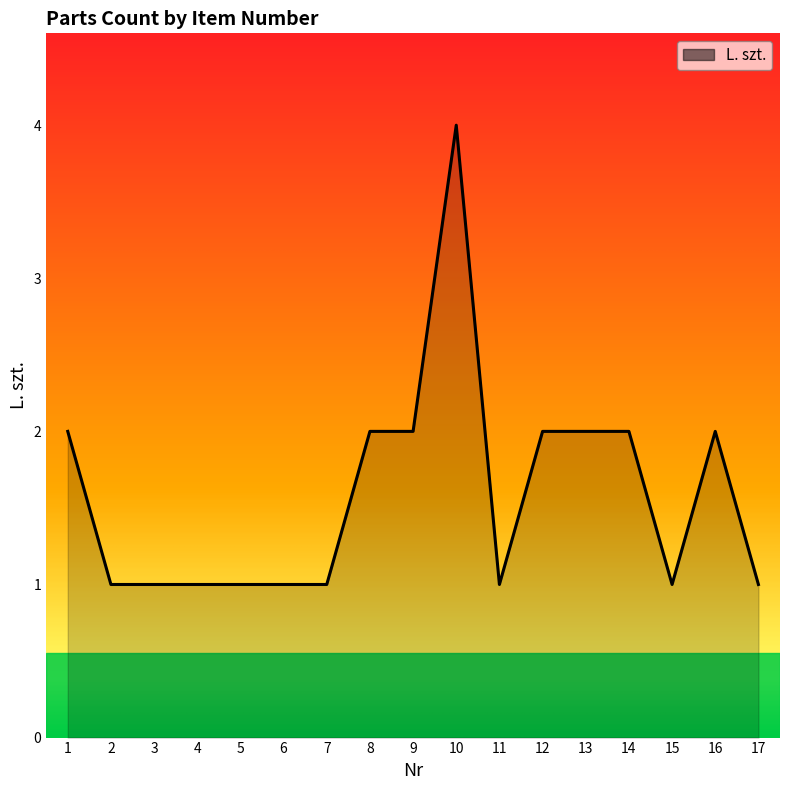

Does the chart display data point markers on the line(s)?

No